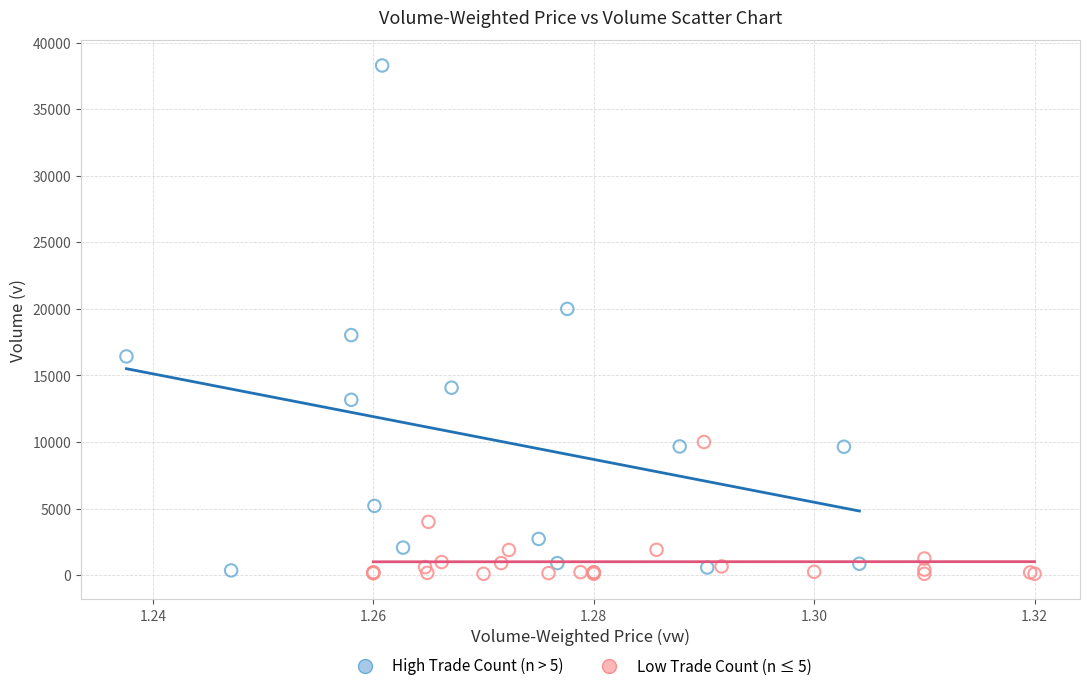

Which series has the largest Y range (max minus min)?

High Trade Count (n > 5)